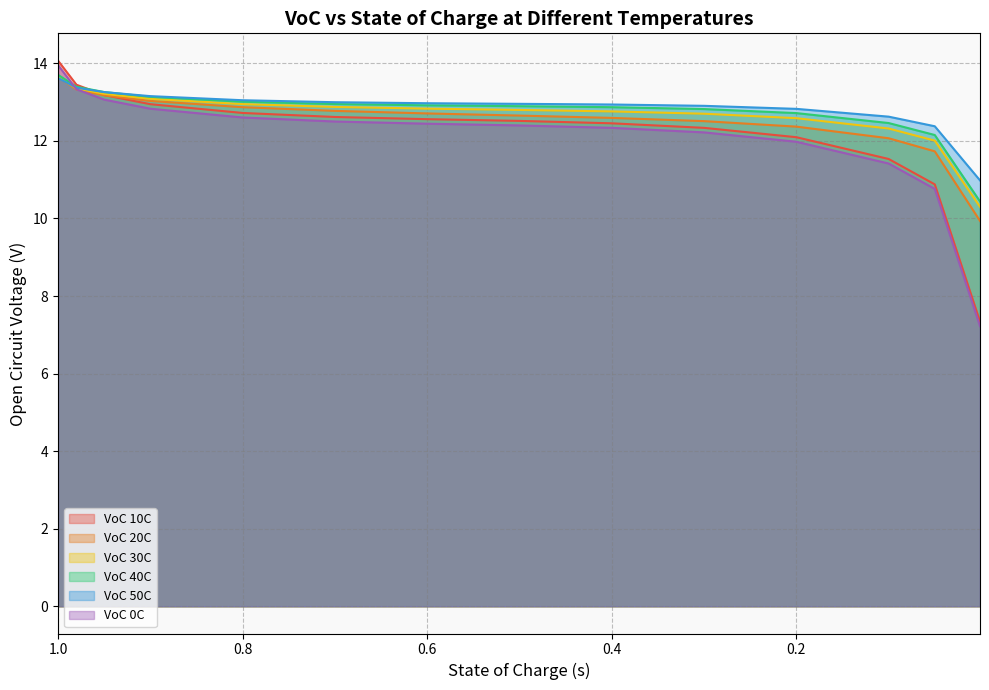

Reading left to right, extract all data points from this chart.

VoC 10C: 1.0=14.1	0.98=13.4	0.95=13.2	0.9=12.9	0.8=12.7	0.7=12.6	0.6=12.6	0.5=12.5	0.4=12.5	0.3=12.3	0.2=12.1	0.1=11.5	0.05=10.9	0.001=7.3
VoC 20C: 1.0=13.7	0.98=13.3	0.95=13.2	0.9=13.0	0.8=12.9	0.7=12.8	0.6=12.7	0.5=12.7	0.4=12.6	0.3=12.5	0.2=12.4	0.1=12.1	0.05=11.7	0.001=9.9
VoC 30C: 1.0=13.7	0.98=13.4	0.95=13.2	0.9=13.1	0.8=12.9	0.7=12.9	0.6=12.8	0.5=12.8	0.4=12.8	0.3=12.7	0.2=12.6	0.1=12.3	0.05=12.0	0.001=10.3
VoC 40C: 1.0=13.7	0.98=13.4	0.95=13.3	0.9=13.1	0.8=13.0	0.7=12.9	0.6=12.9	0.5=12.9	0.4=12.9	0.3=12.8	0.2=12.7	0.1=12.5	0.05=12.2	0.001=10.4
VoC 50C: 1.0=13.6	0.98=13.4	0.95=13.3	0.9=13.2	0.8=13.0	0.7=13.0	0.6=13.0	0.5=13.0	0.4=12.9	0.3=12.9	0.2=12.8	0.1=12.6	0.05=12.4	0.001=11.0
VoC 0C: 1.0=14.0	0.98=13.3	0.95=13.1	0.9=12.8	0.8=12.6	0.7=12.5	0.6=12.4	0.5=12.4	0.4=12.3	0.3=12.2	0.2=12.0	0.1=11.4	0.05=10.8	0.001=7.2